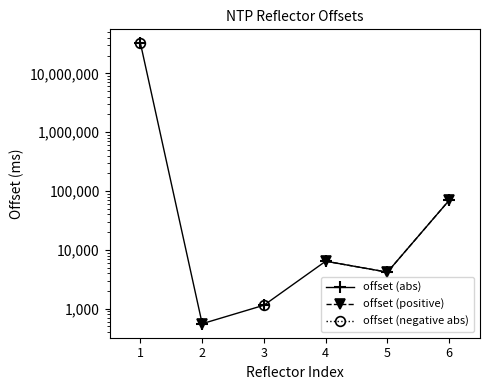

Read the offset (abs) value at 1.

32399819.0